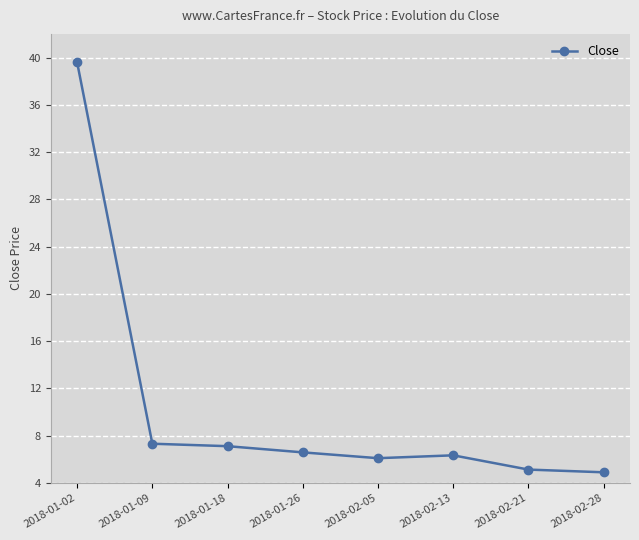

What is the difference between the maximum and minimum values?

34.7